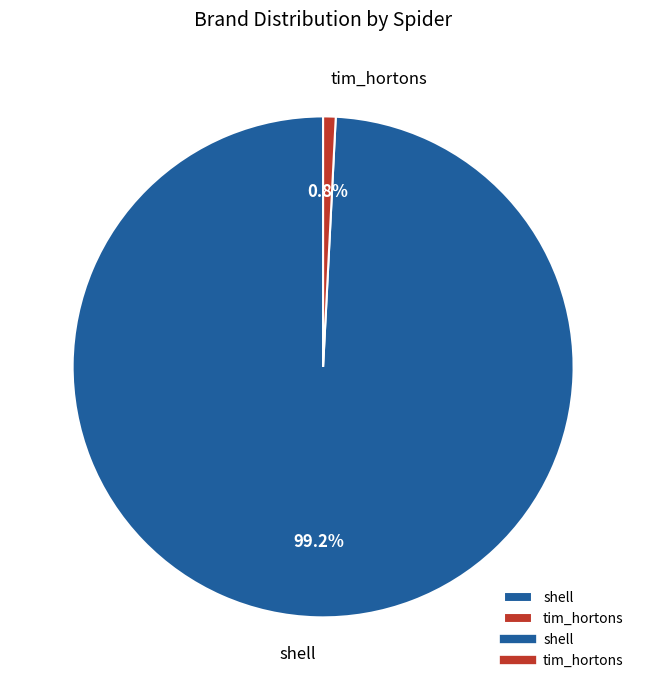

What percentage is the shell slice, to the nearest percent?

99%